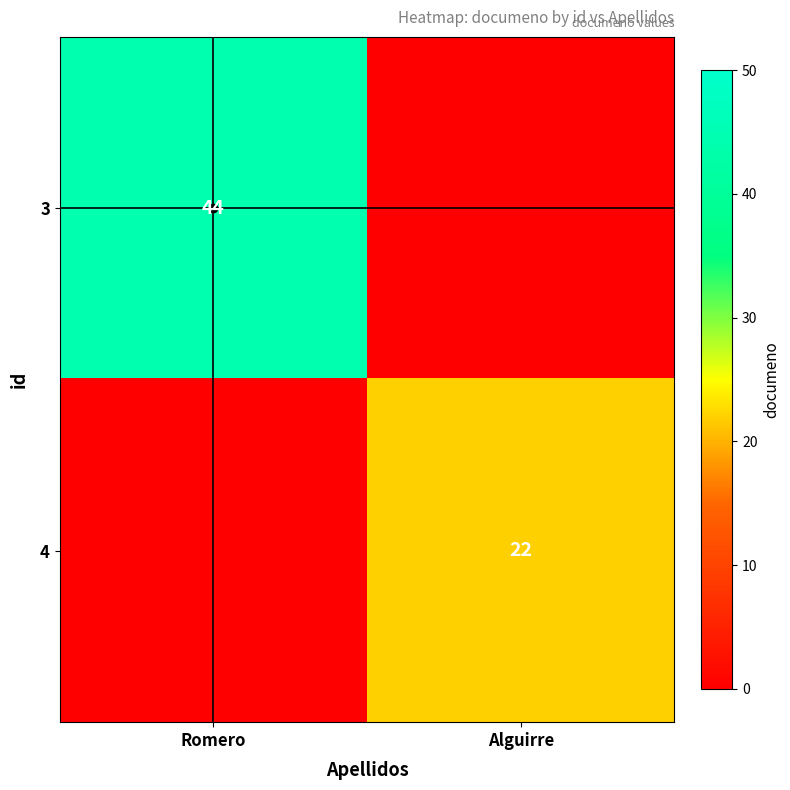

The 3 series shows 76 at Romero. True or false?

False